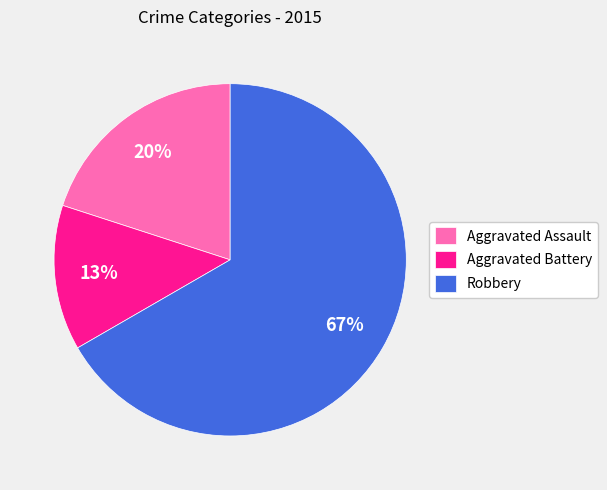

Combined, do Aggravated Assault and Aggravated Battery account for over 50%?

No